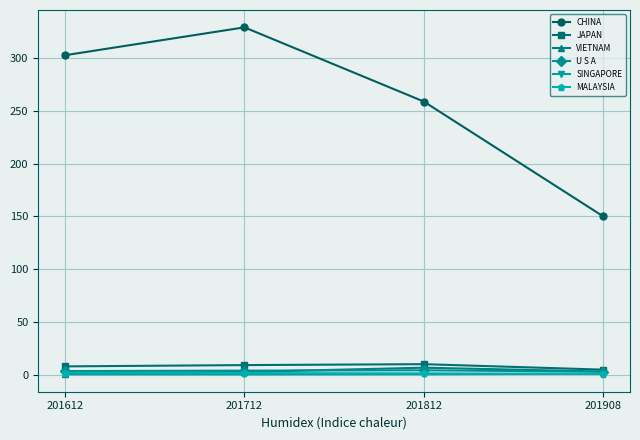

True or false: SINGAPORE has more than 1 points higher than both neighbors.

False